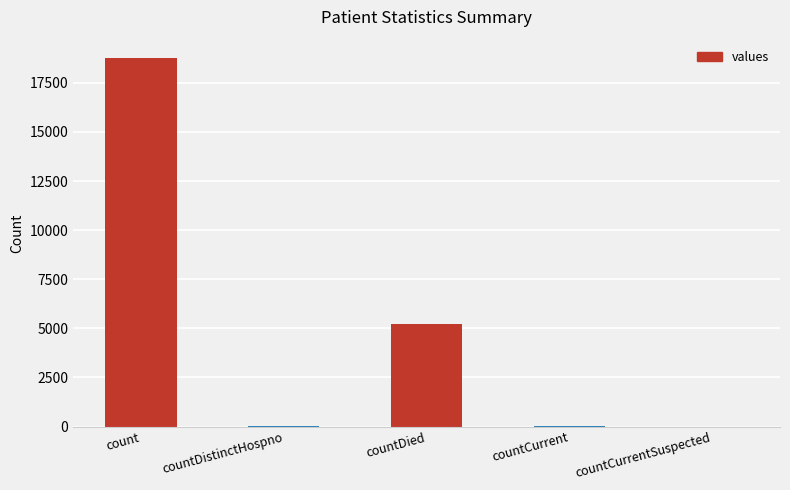

True or false: the data shows 18762 at count.

True